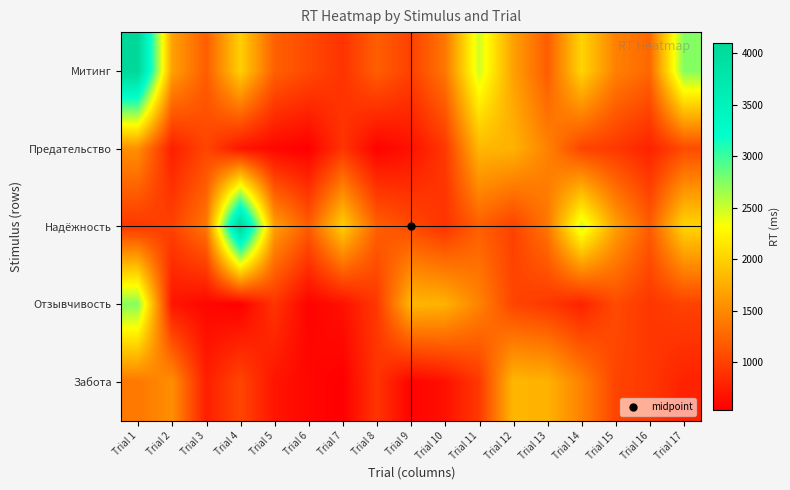

Which series has the largest total across all categories?

Митинг